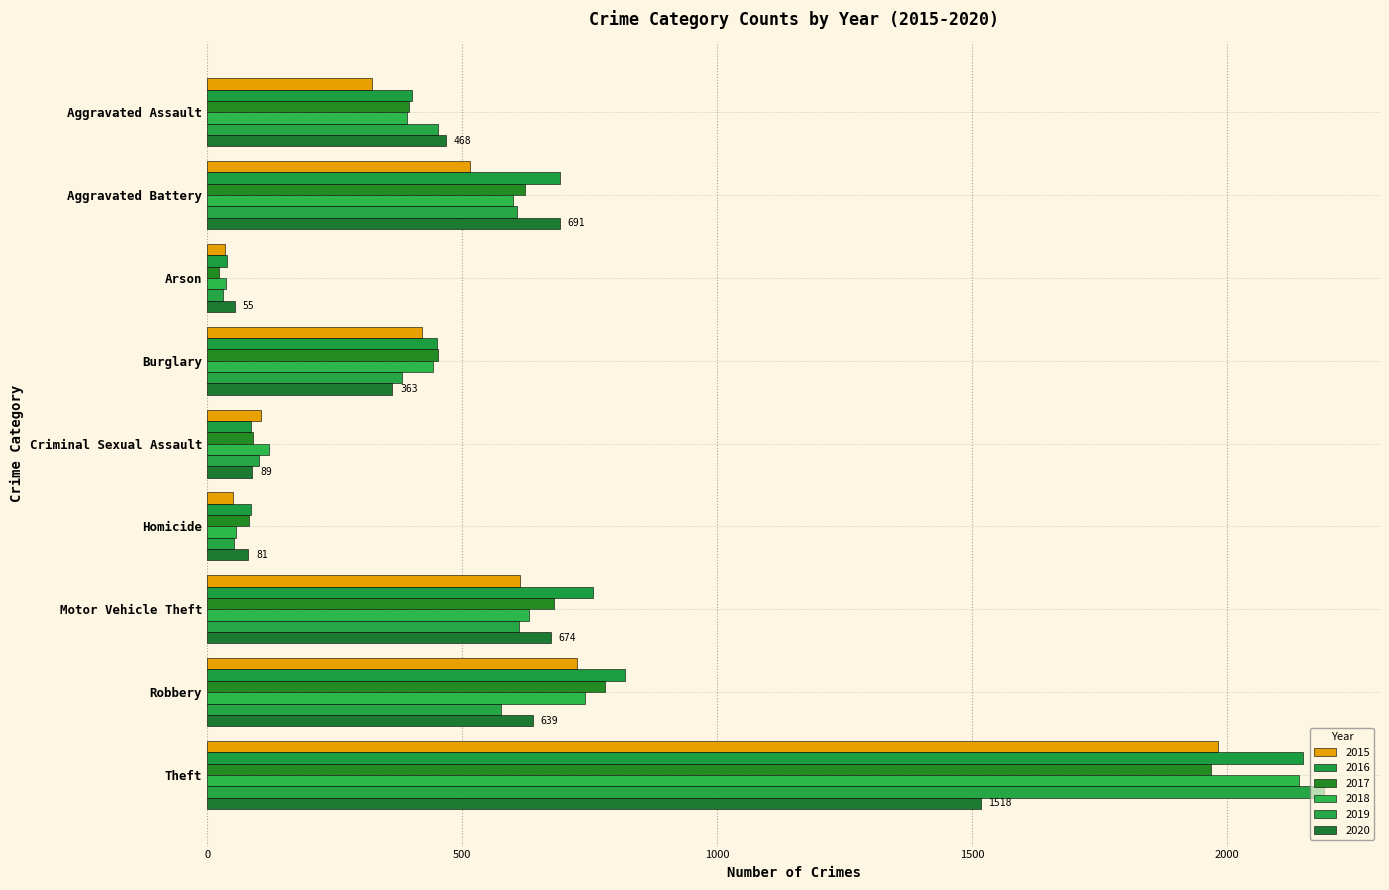

The 2017 series shows 23 at Arson. True or false?

True